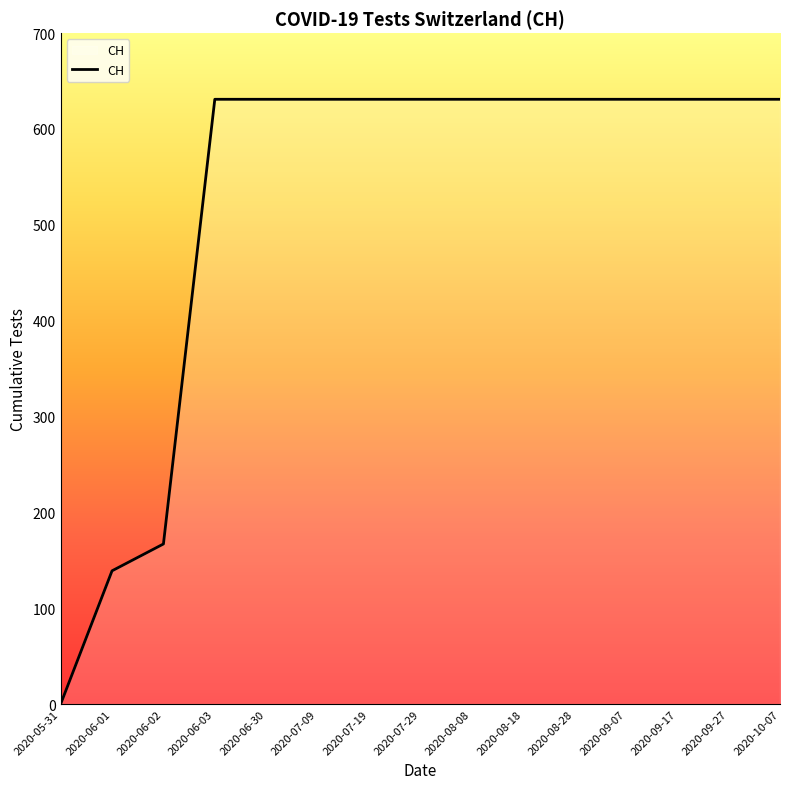

What is the difference between the second highest and second lowest values?

492